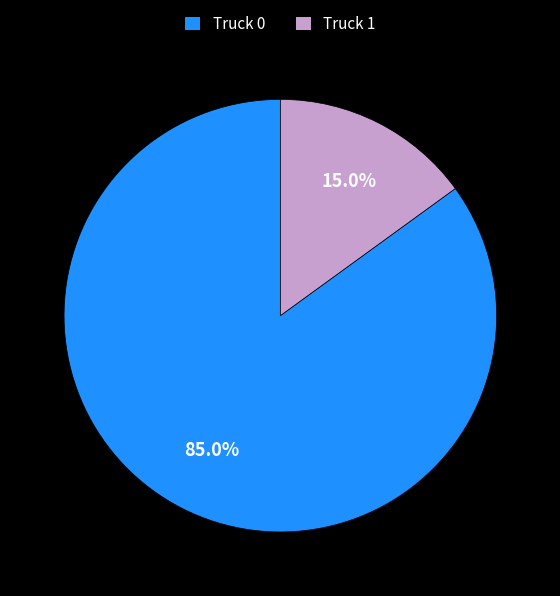

To the nearest percent, what percentage of the pie is Truck 0?

85%